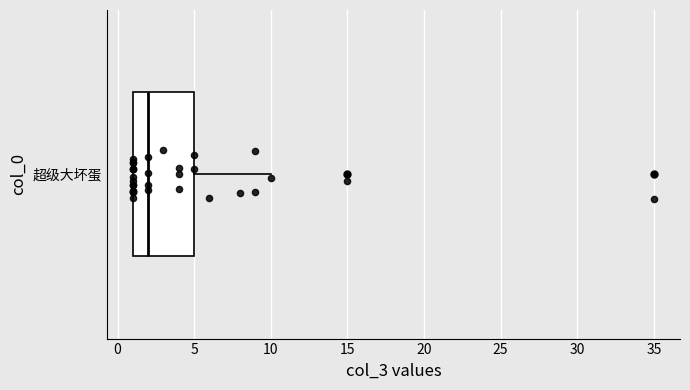

Read this box plot against the x-axis: the position of the median line, the range covered by the box, and the ends of both whiskers. The values are not printed on the chart, so give them approximately, as read against the axis.

median 2, box 1 to 5, whiskers 1 to 10